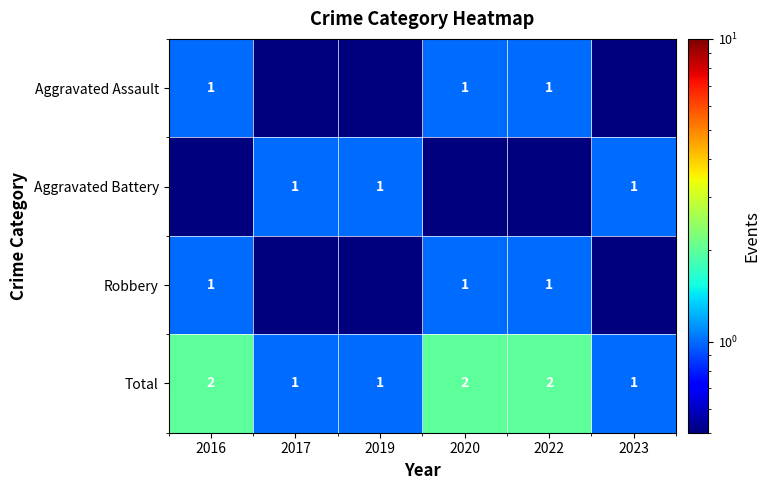

How many series are shown in this chart?

4